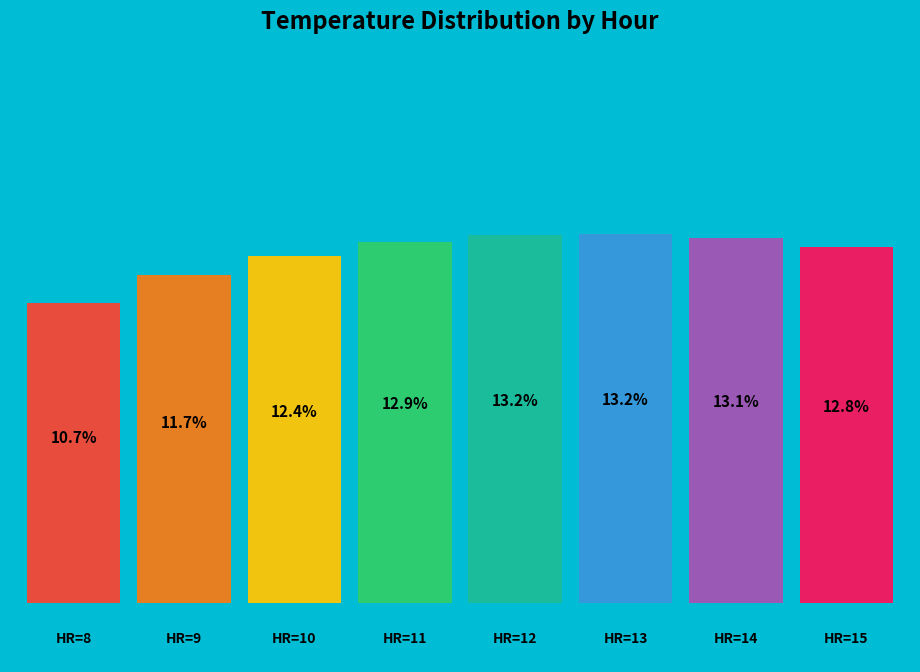

Which slice is the largest?

13